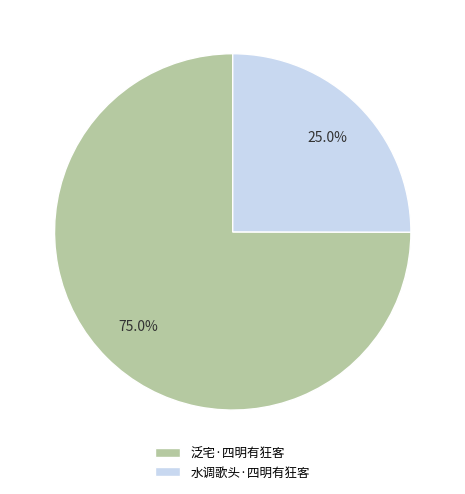

Which slice is the largest?

泛宅·四明有狂客